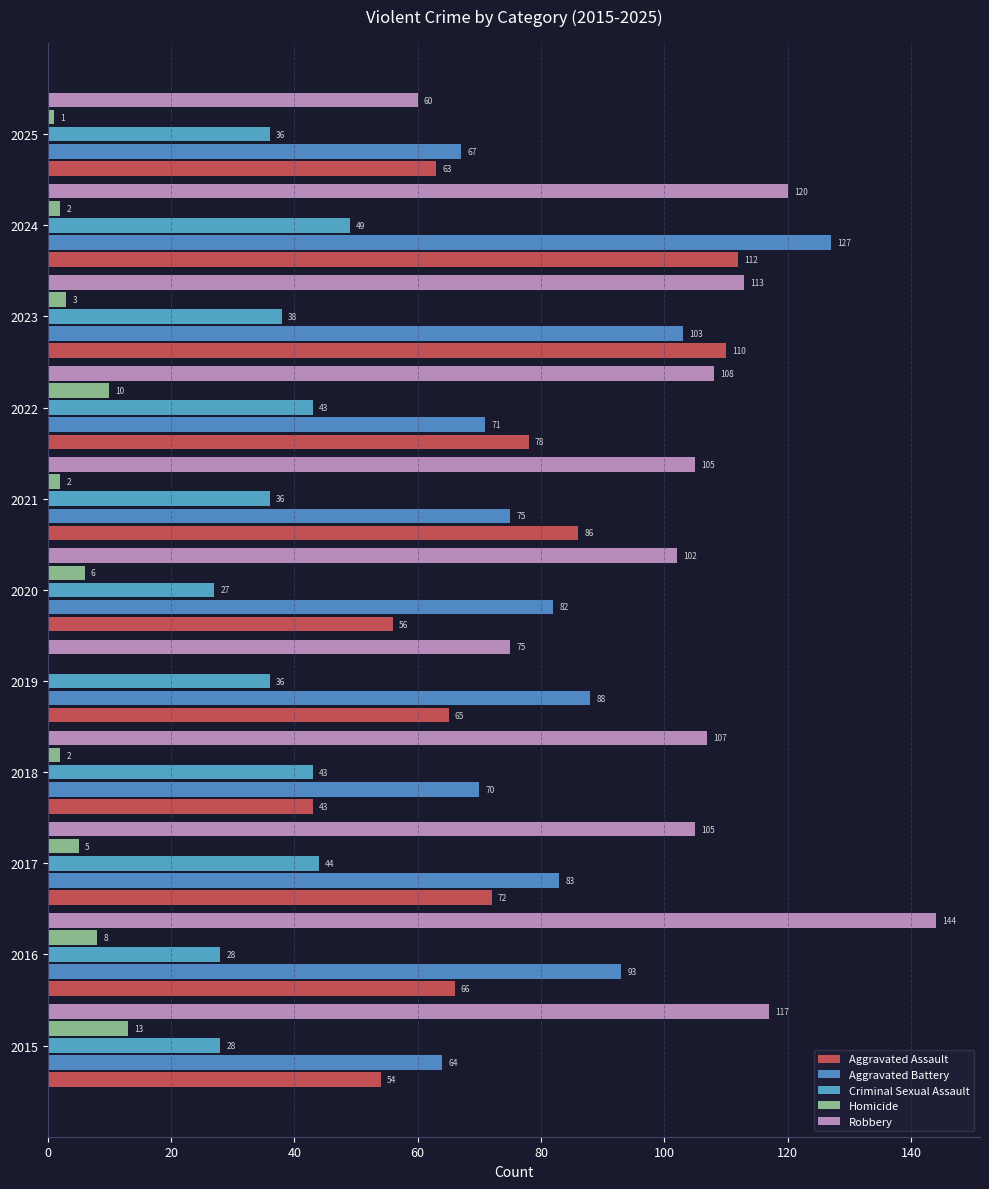

How many categories are shown in the chart?

11